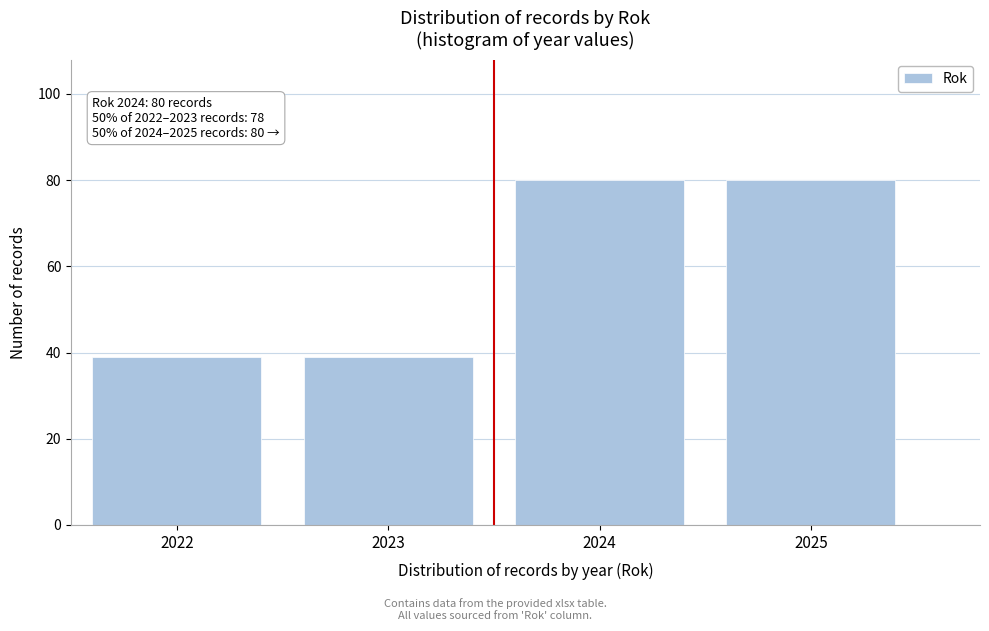

Reading left to right, transcribe all the data shown in this chart.

39	39	80	80